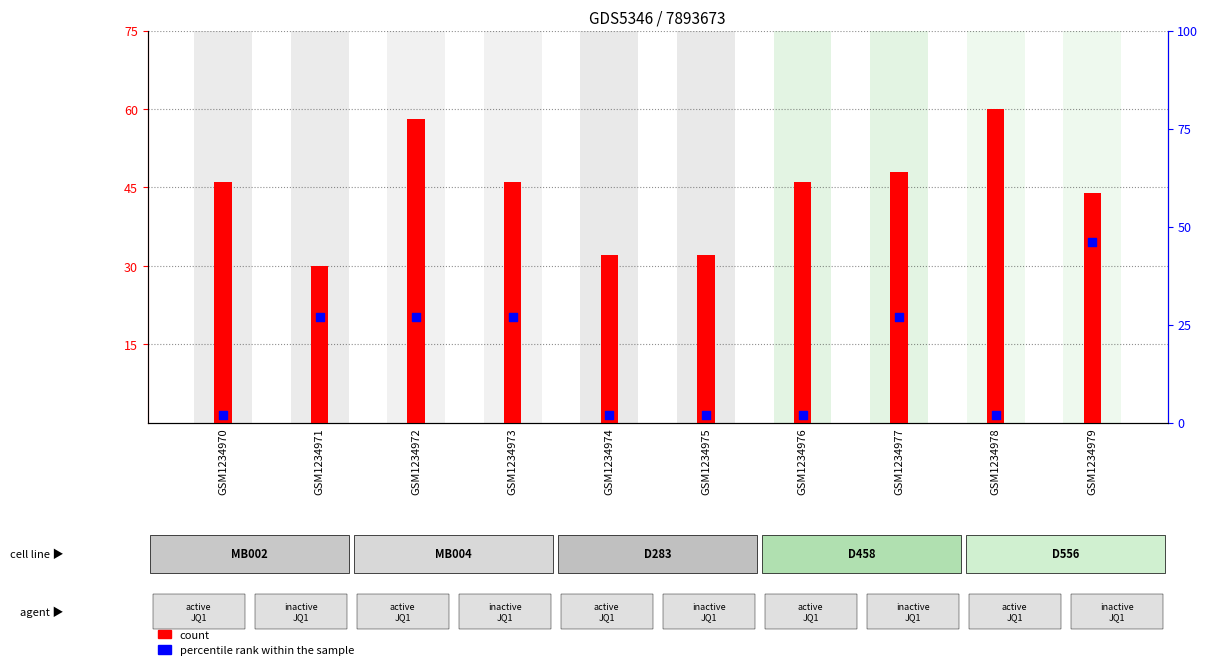

What are all the series names shown in the legend?

count, percentile rank within the sample